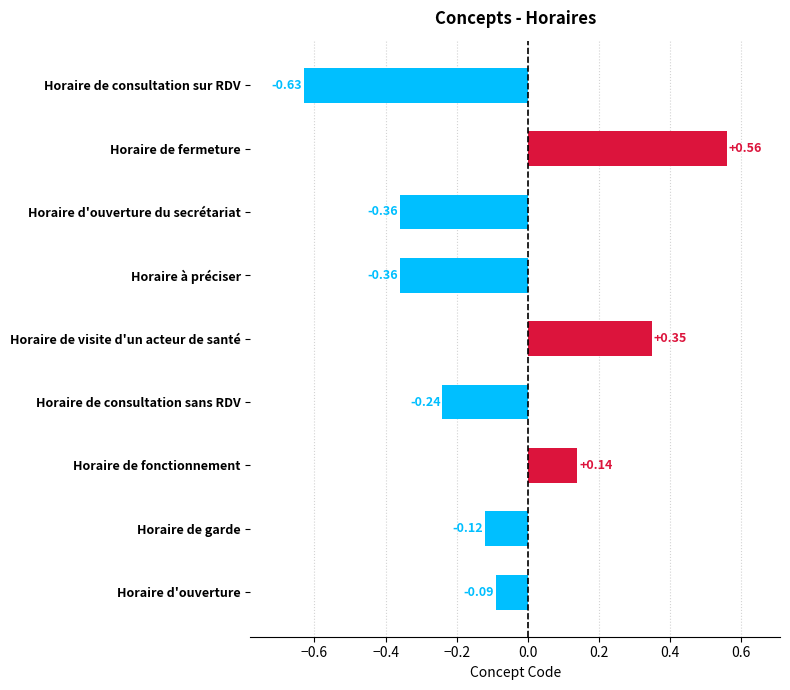

Where is the data nearest to the value 0?

Horaire d'ouverture